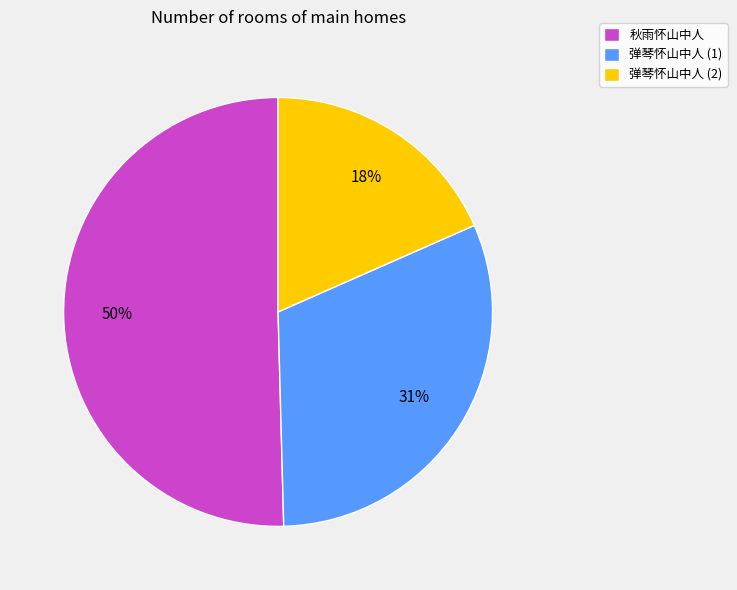

Does 弹琴怀山中人 (2) represent more than half of the total?

No